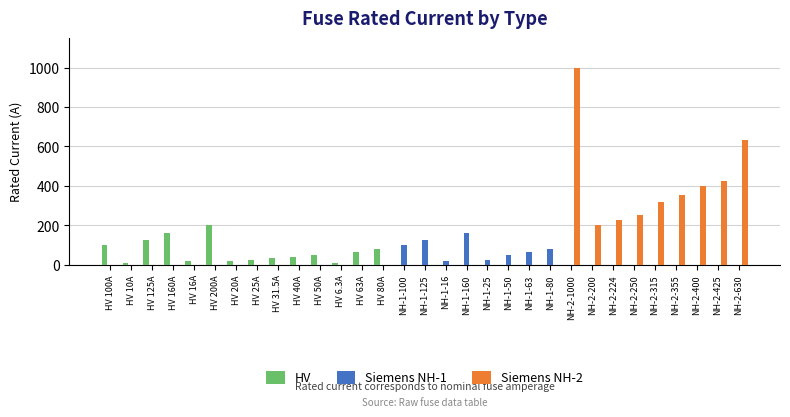

Between HV 31.5A and HV 6.3A, which is larger?

HV 31.5A